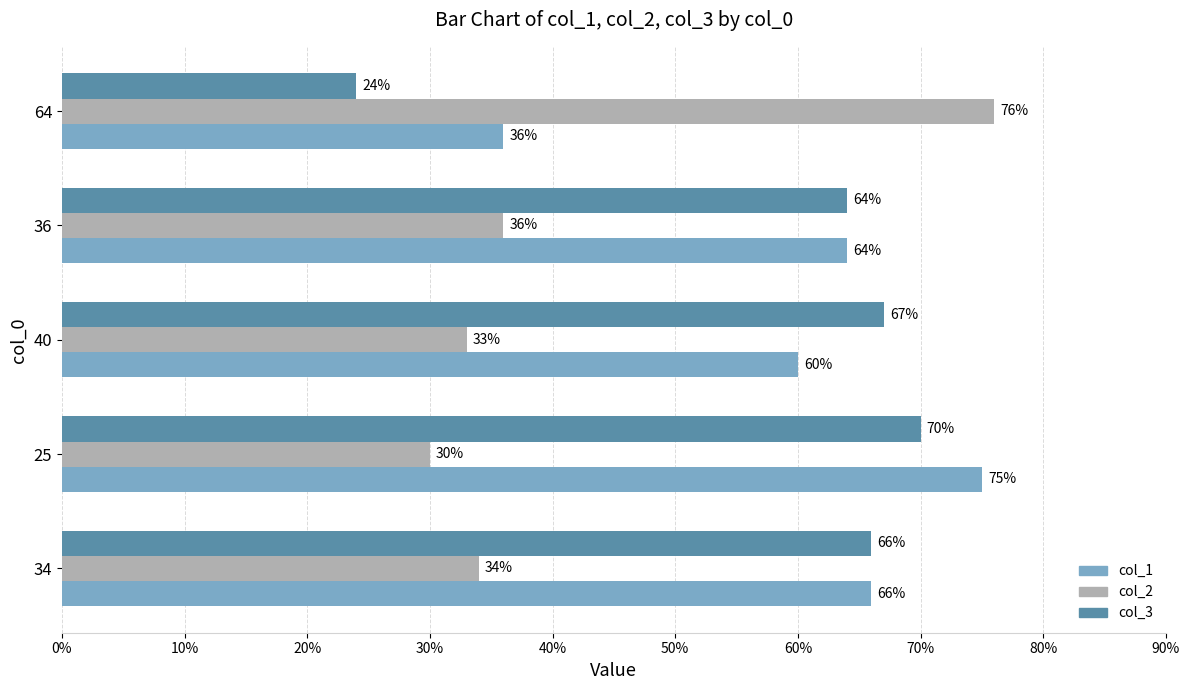

List the labels in order of col_2 value, largest first.

64, 36, 34, 40, 25